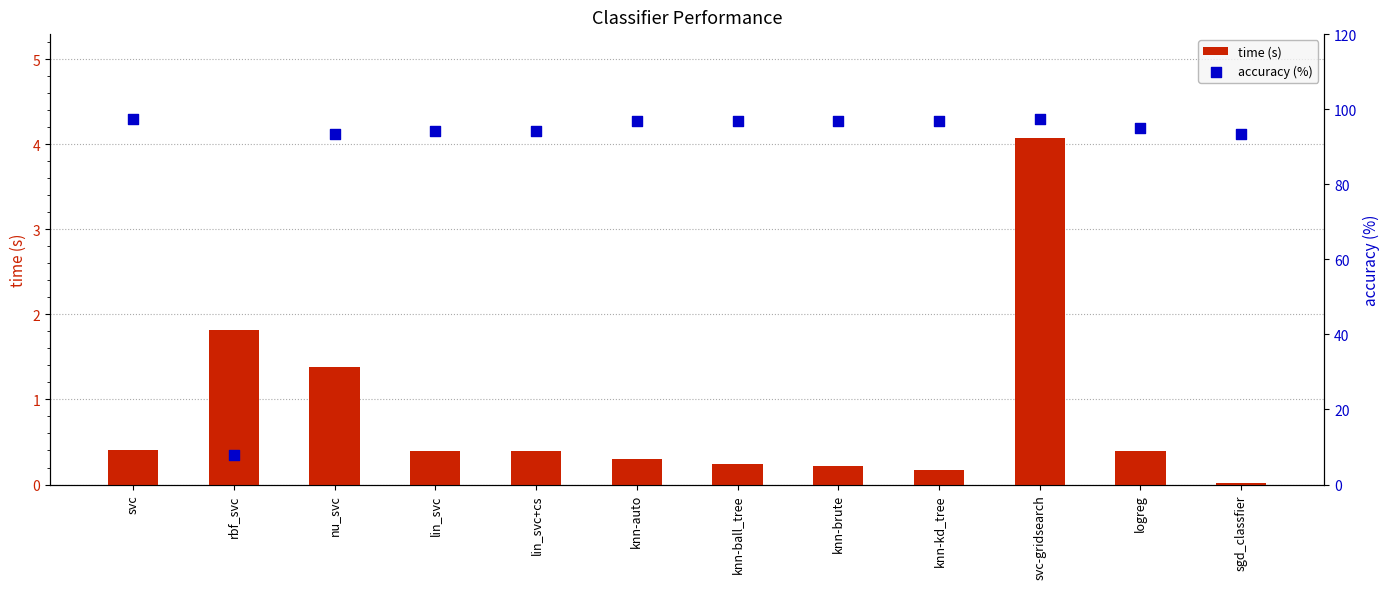

Is the value of accuracy (%) at nu_svc greater than the value of time (s) at lin_svc+cs?

Yes